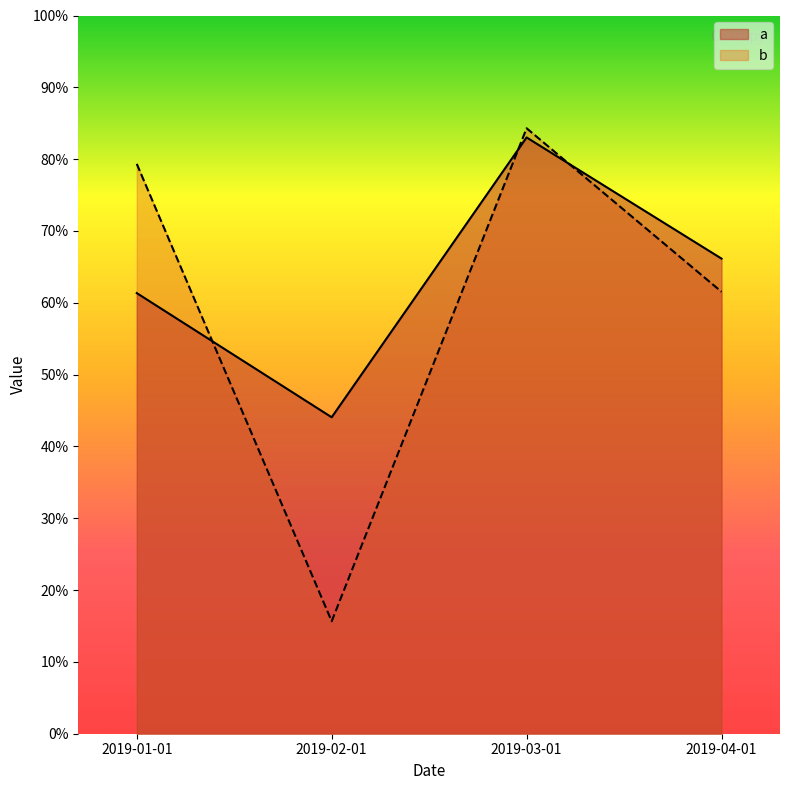

What is the maximum value for b?

84.3